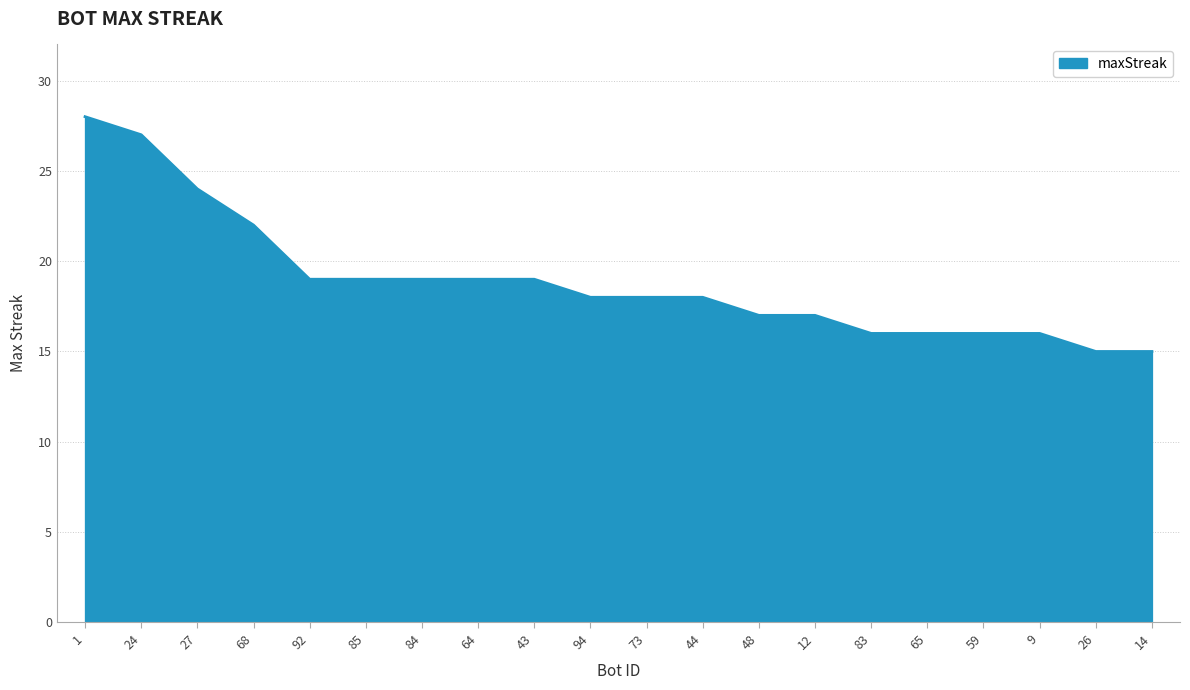

What is the difference between the maximum and minimum values?

13